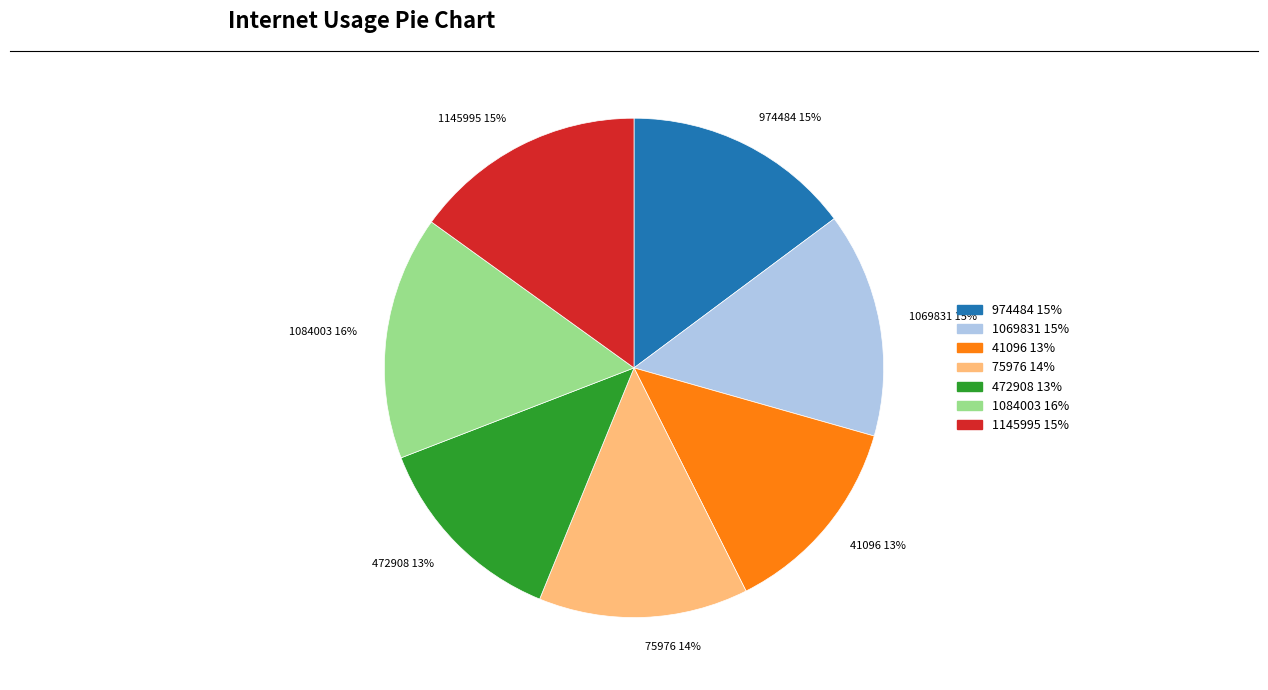

How many slices are in this pie chart?

7